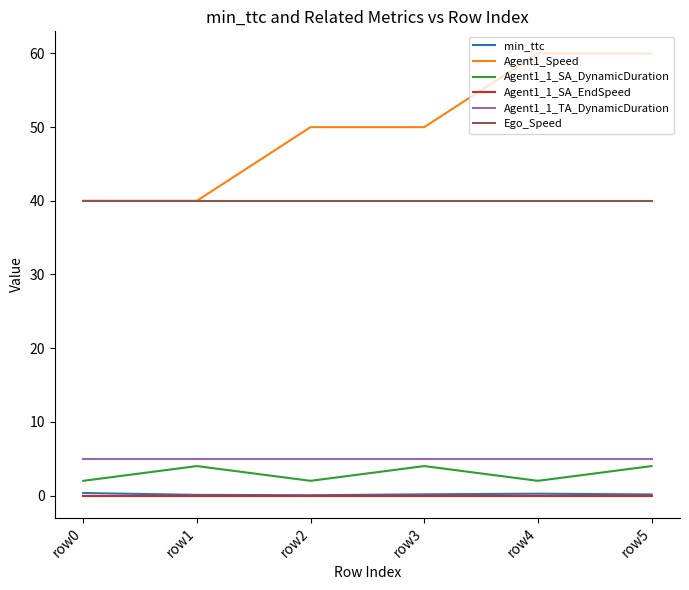

How many lines are shown in the chart?

6